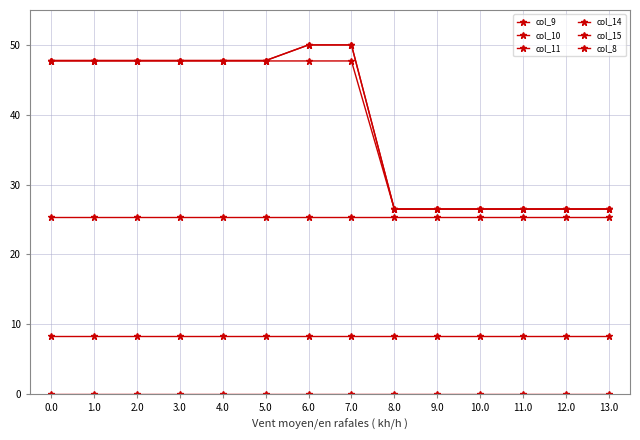

What are all the series names shown in the legend?

col_9, col_10, col_11, col_14, col_15, col_8